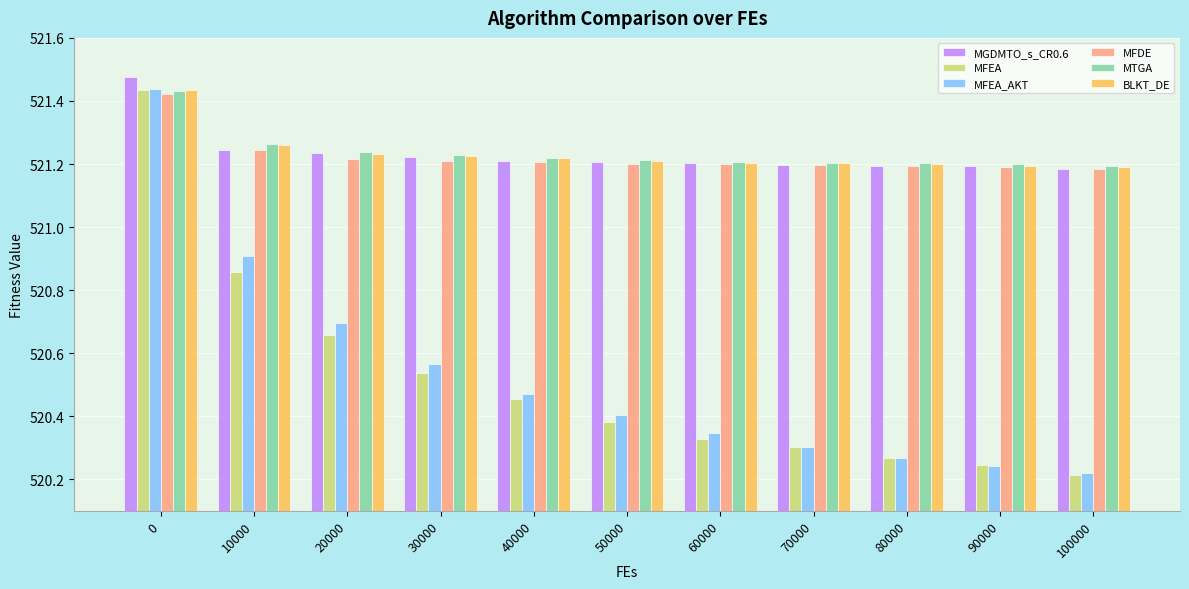

Are the bars horizontal?

No